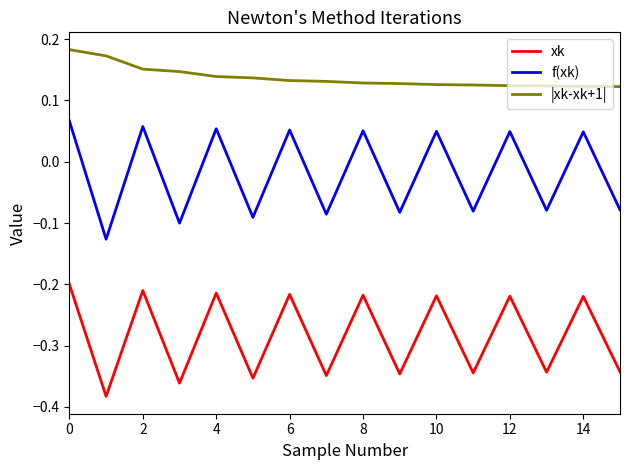

List the series in order of their peak value, highest first.

|xk-xk+1|, f(xk), xk